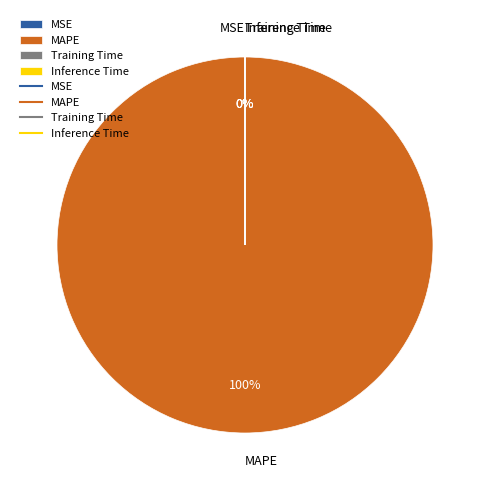

What is the largest slice in the pie chart?

MAPE